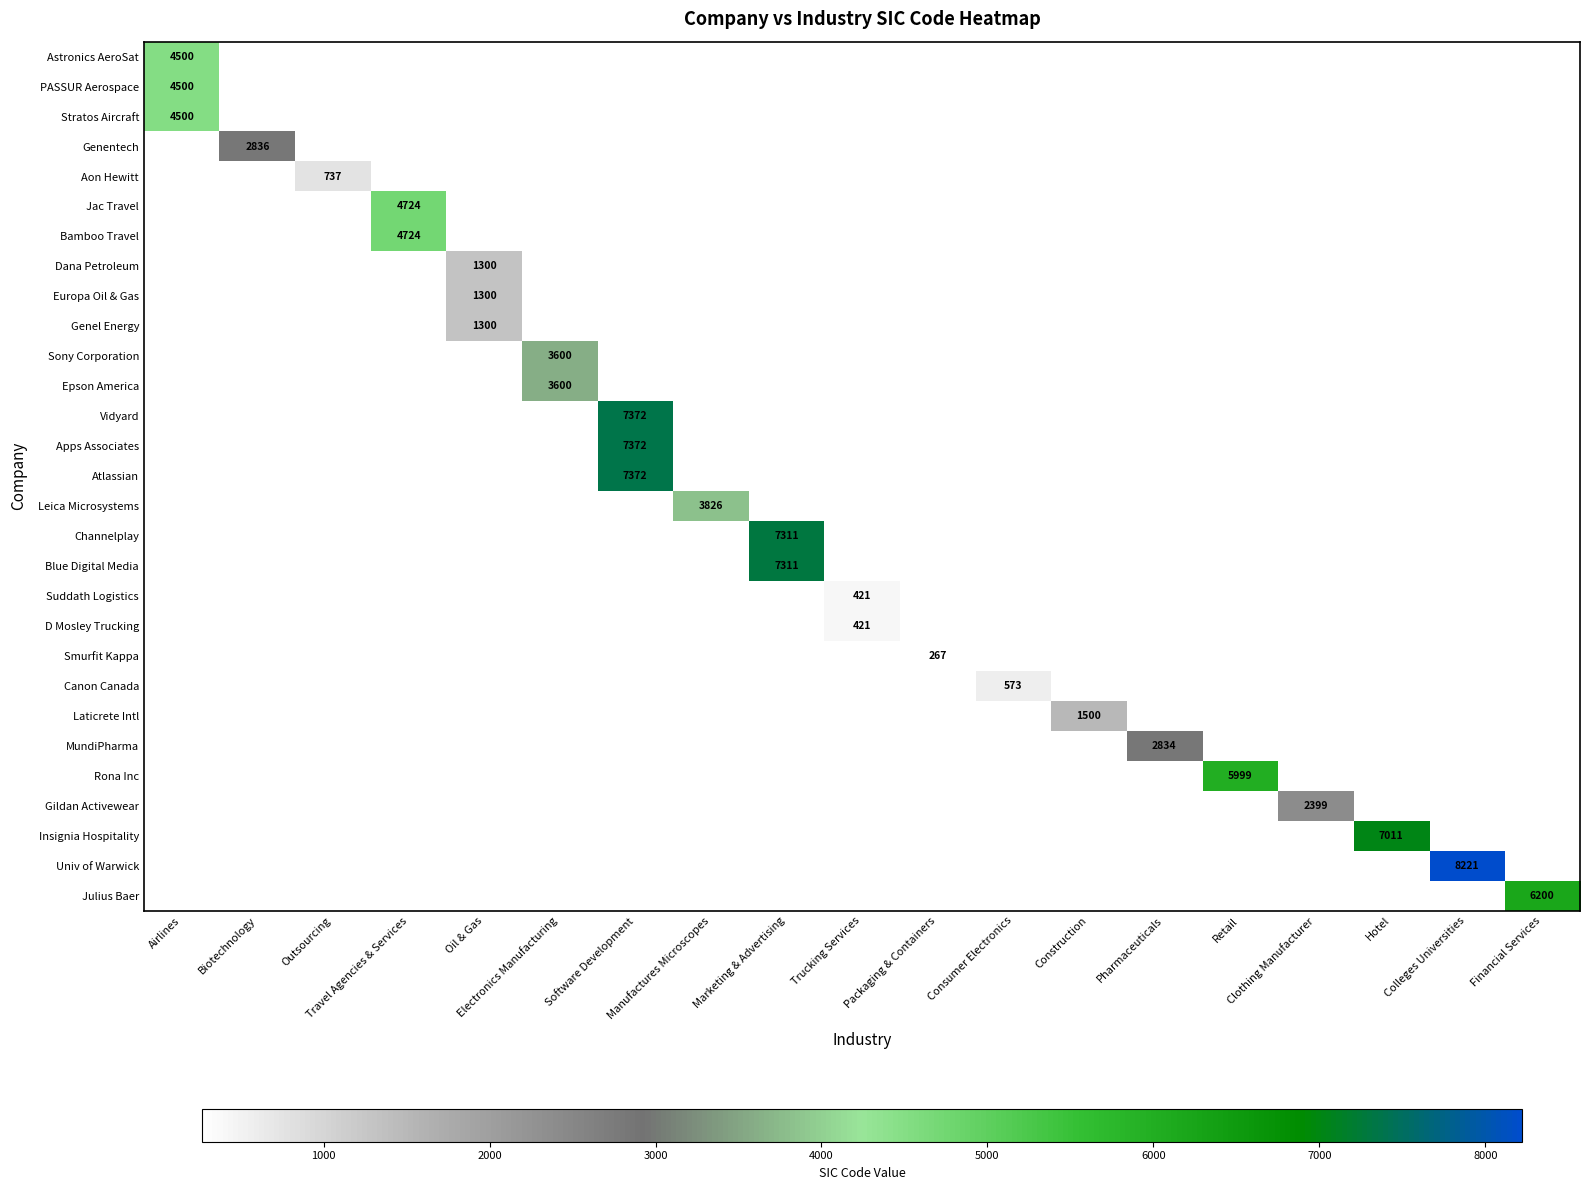

Rank the series by their average value, from lowest to highest.

Astronics AeroSat, PASSUR Aerospace, Stratos Aircraft, Genentech, Aon Hewitt, Jac Travel, Bamboo Travel, Dana Petroleum, Europa Oil & Gas, Genel Energy, Sony Corporation, Epson America, Vidyard, Apps Associates, Atlassian, Leica Microsystems, Channelplay, Blue Digital Media, Suddath Logistics, D Mosley Trucking, Smurfit Kappa, Canon Canada, Laticrete Intl, MundiPharma, Rona Inc, Gildan Activewear, Insignia Hospitality, Univ of Warwick, Julius Baer